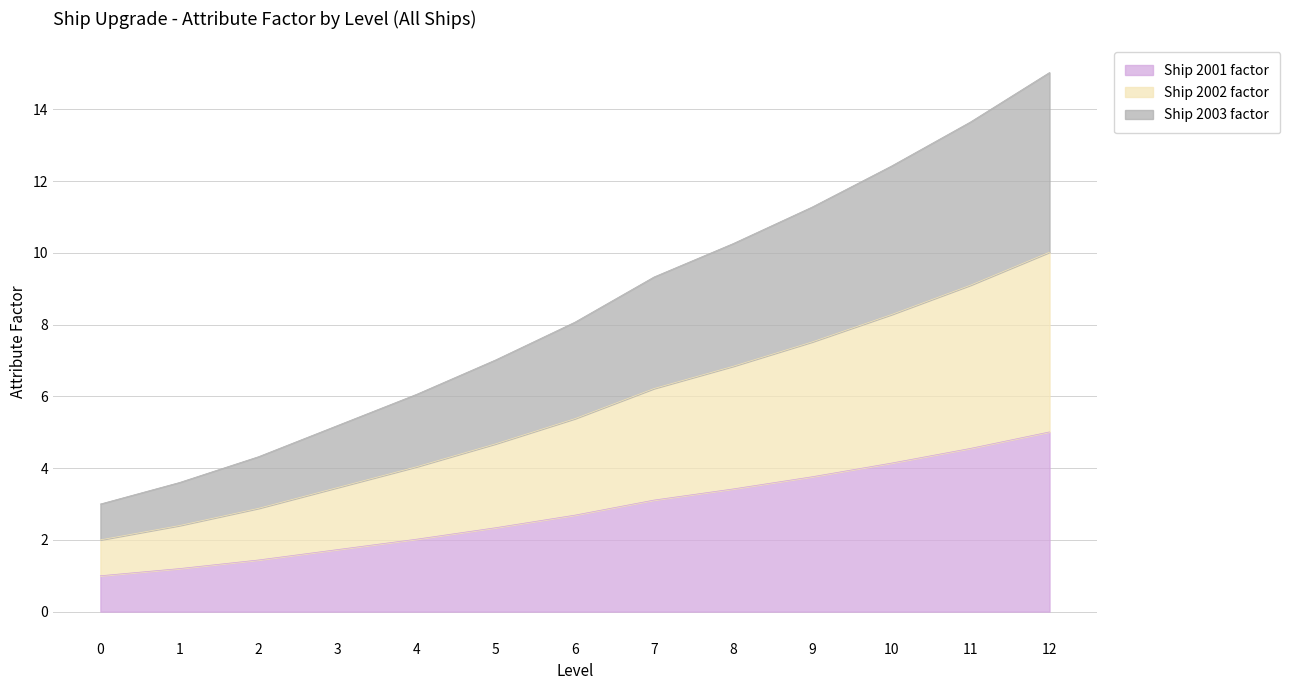

At how many categories does at least one series exceed 14?

1